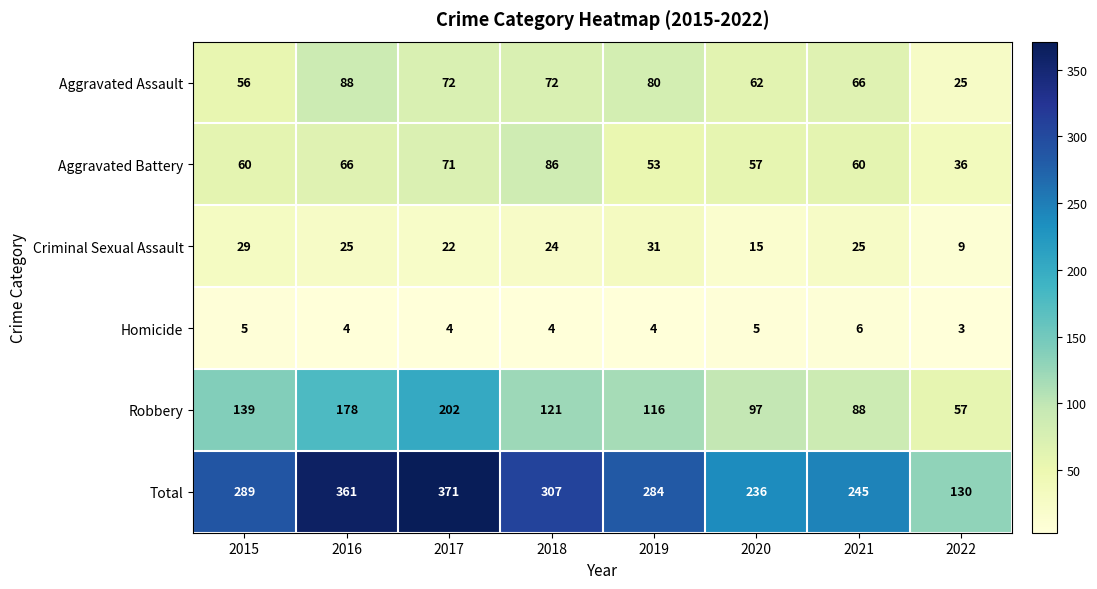

How many series are shown in this chart?

6